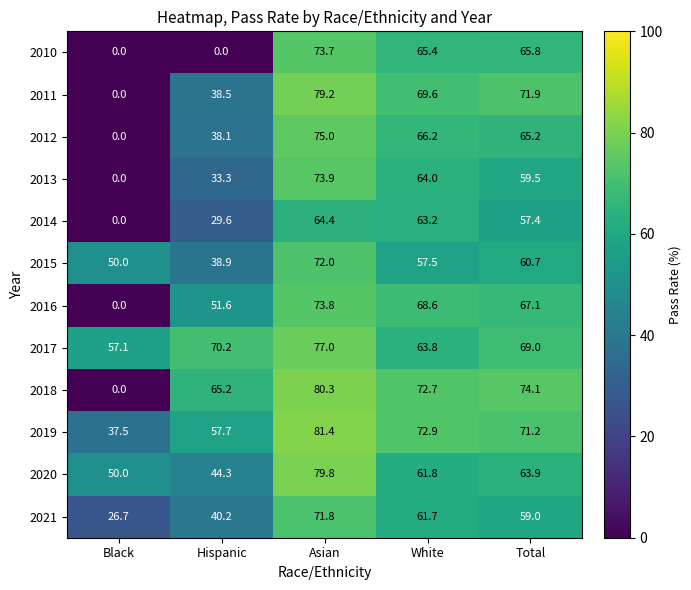

The 2018 series shows 45.0 at Black. True or false?

False